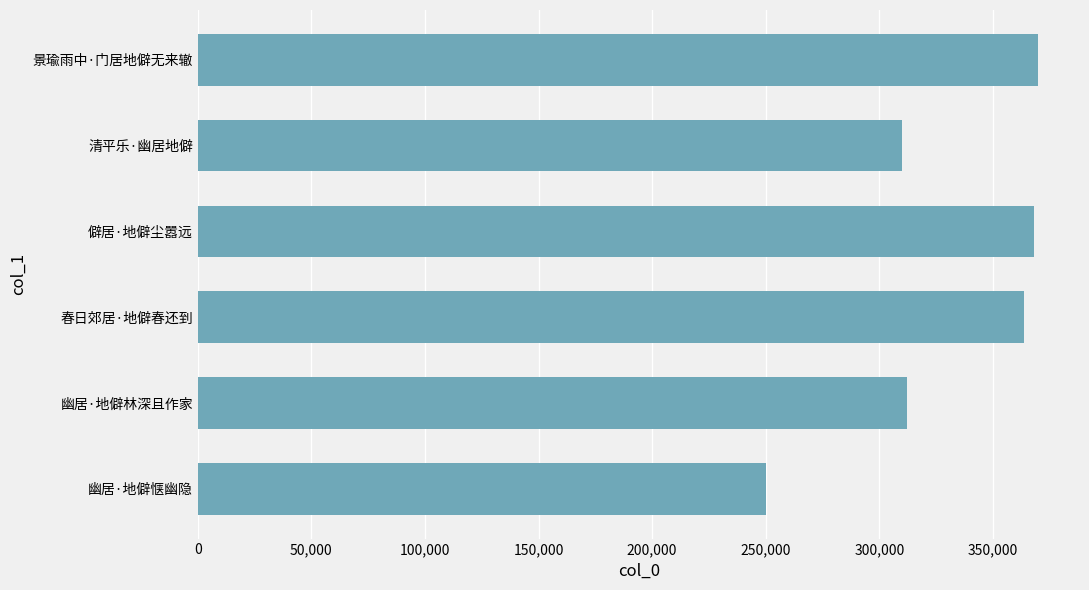

Read the value at 幽居·地僻林深且作家, to the nearest 100.

312100